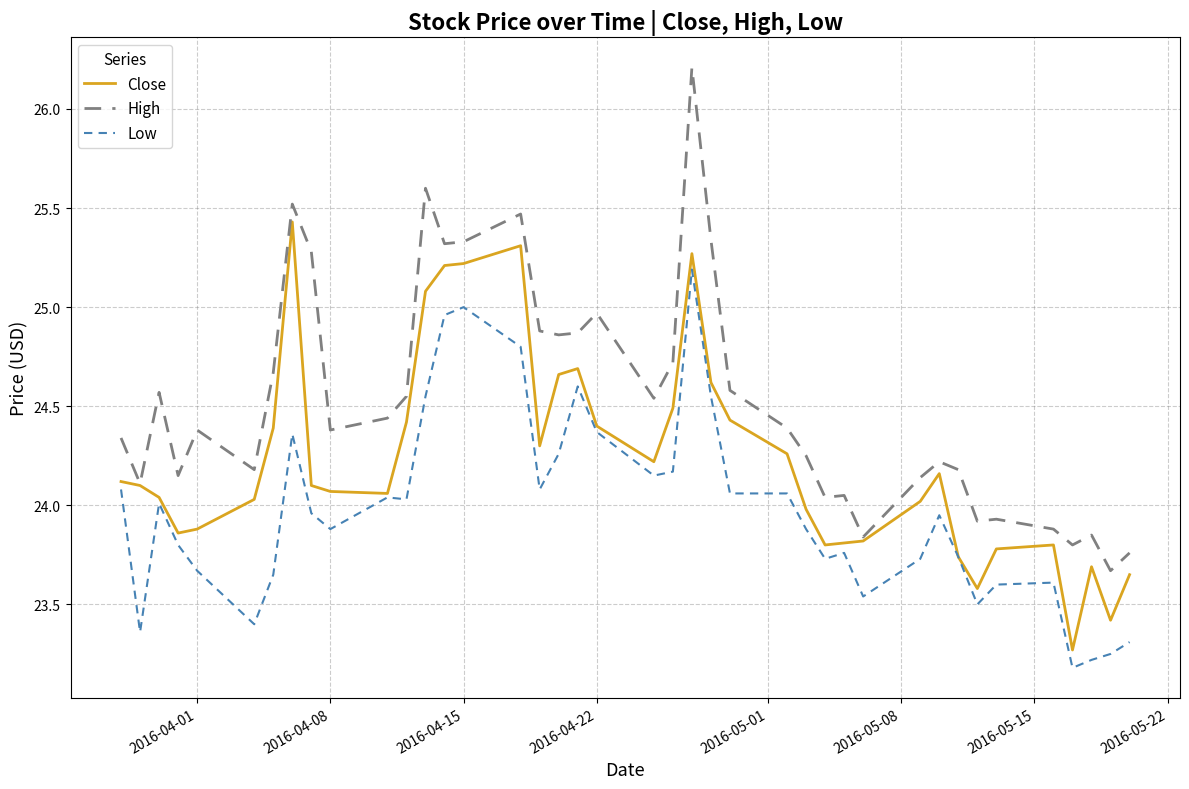

True or false: High and Low intersect in this chart.

False